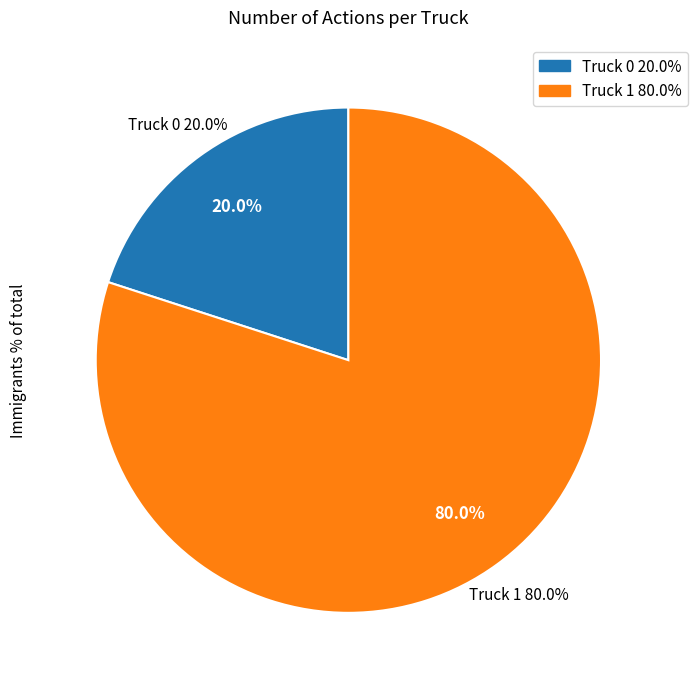

How many slices are in this pie chart?

2